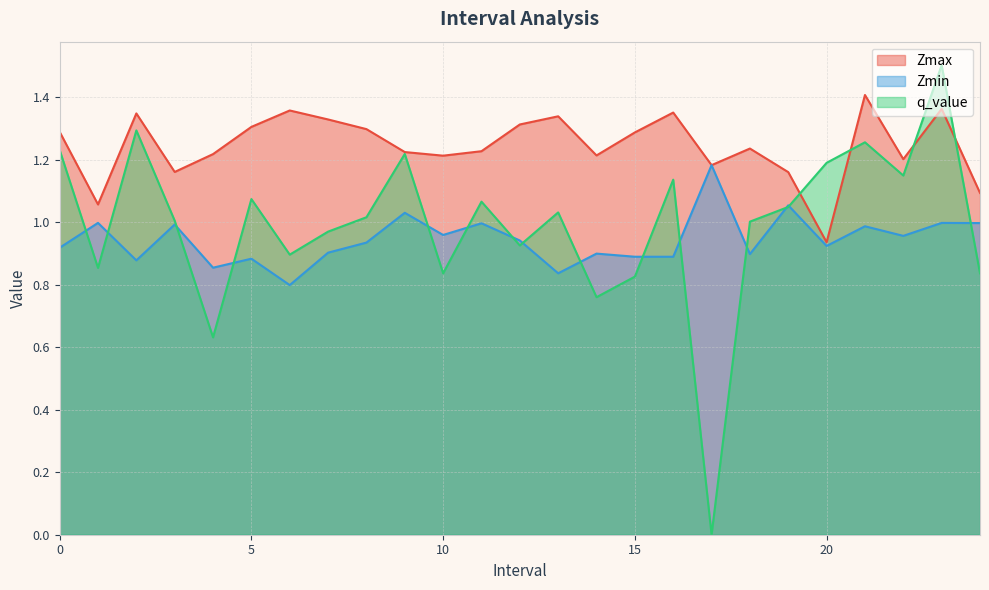

What is the value of the Zmax point at the 21st from the left?

0.9